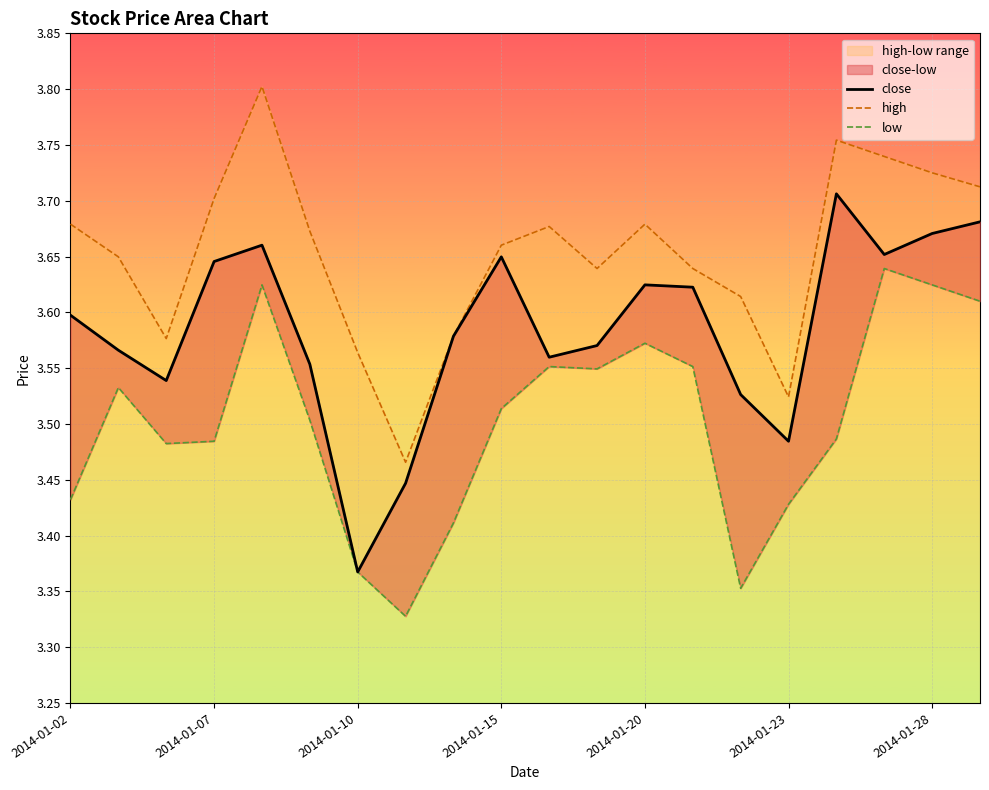

The value of high at 14 is 3.6. True or false?

True